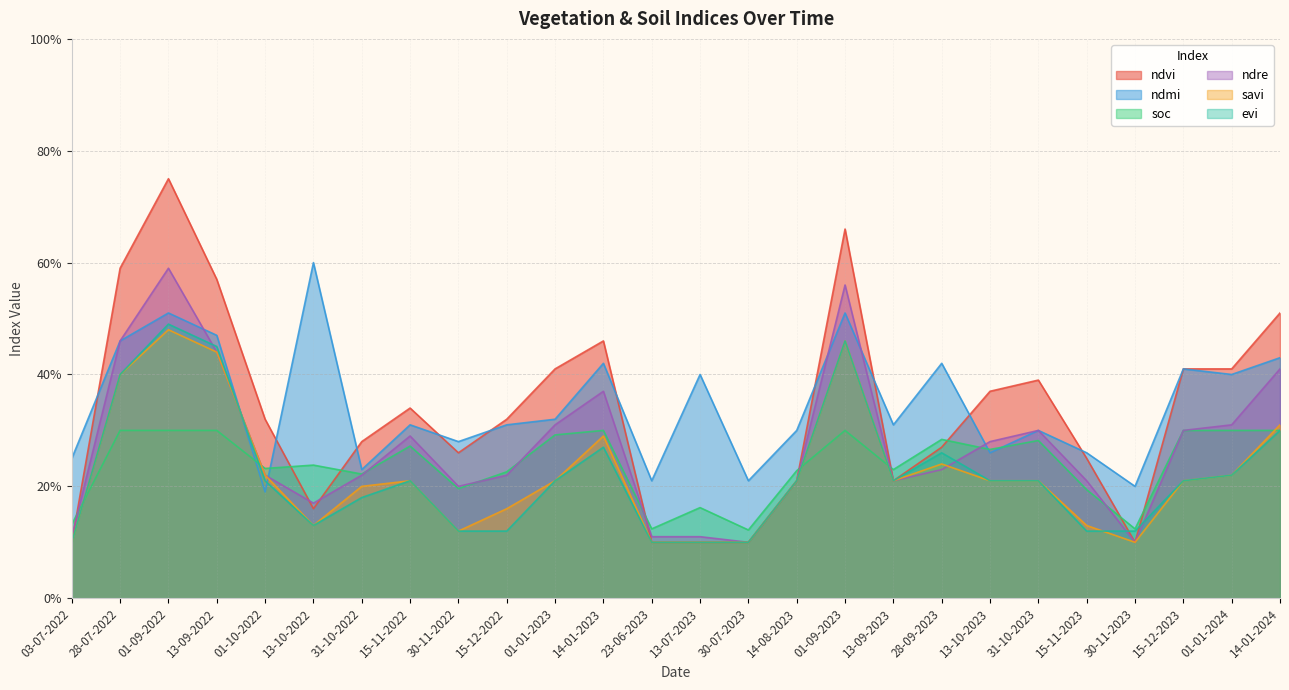

Reading right to left, list all the values displayed in this chart.

ndvi: 0.5	0.4	0.4	0.1	0.2	0.4	0.4	0.3	0.2	0.7	0.2	0.1	0.1	0.1	0.5	0.4	0.3	0.3	0.3	0.3	0.2	0.3	0.6	0.8	0.6	0.1
ndmi: 0.4	0.4	0.4	0.2	0.3	0.3	0.3	0.4	0.3	0.5	0.3	0.2	0.4	0.2	0.4	0.3	0.3	0.3	0.3	0.2	0.6	0.2	0.5	0.5	0.5	0.2
soc: 0.3	0.3	0.3	0.1	0.2	0.3	0.3	0.3	0.2	0.3	0.2	0.1	0.2	0.1	0.3	0.3	0.2	0.2	0.3	0.2	0.2	0.2	0.3	0.3	0.3	0.1
ndre: 0.4	0.3	0.3	0.1	0.2	0.3	0.3	0.2	0.2	0.6	0.2	0.1	0.1	0.1	0.4	0.3	0.2	0.2	0.3	0.2	0.2	0.2	0.4	0.6	0.5	0.1
savi: 0.3	0.2	0.2	0.1	0.1	0.2	0.2	0.2	0.2	0.5	0.2	0.1	0.1	0.1	0.3	0.2	0.2	0.1	0.2	0.2	0.1	0.2	0.4	0.5	0.4	0.1
evi: 0.3	0.2	0.2	0.1	0.1	0.2	0.2	0.3	0.2	0.5	0.2	0.1	0.1	0.1	0.3	0.2	0.1	0.1	0.2	0.2	0.1	0.2	0.5	0.5	0.4	0.1